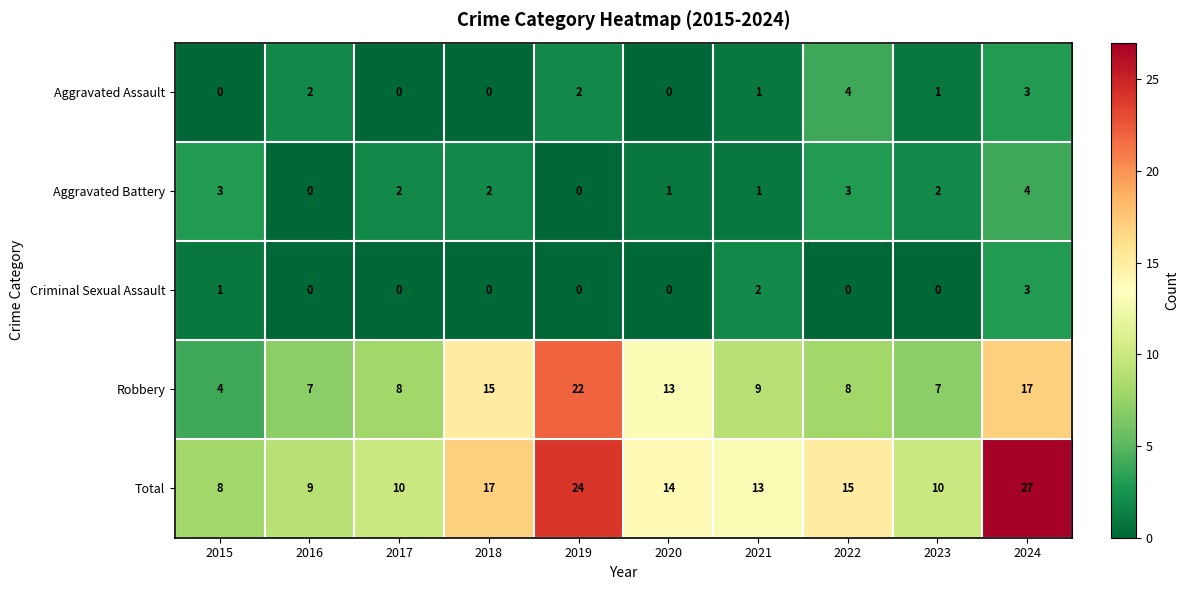

What is the average value of the Robbery series?

11